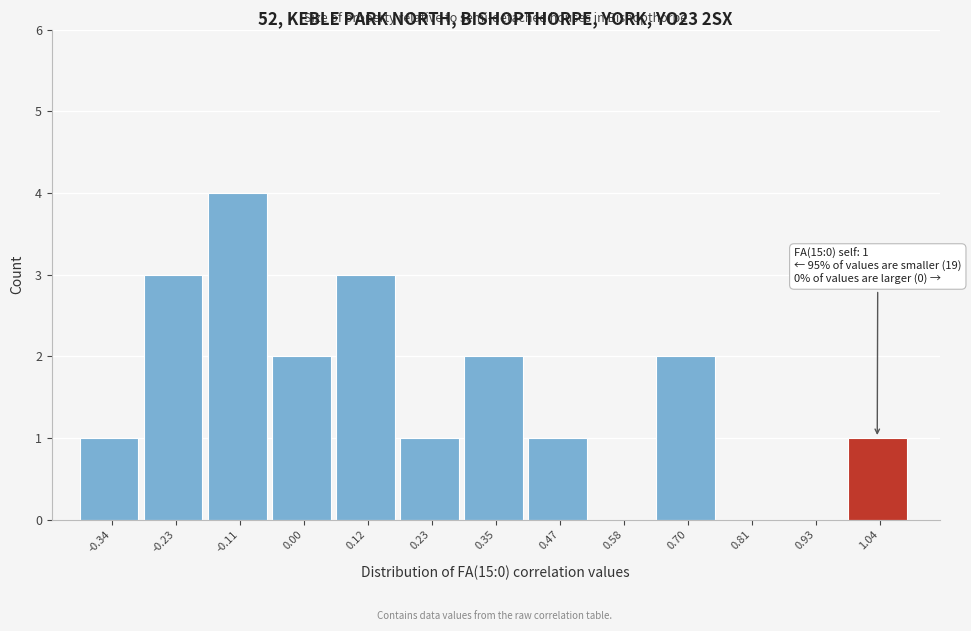

Over which range of the x-axis is the bar tallest?

-0.16 to -0.06